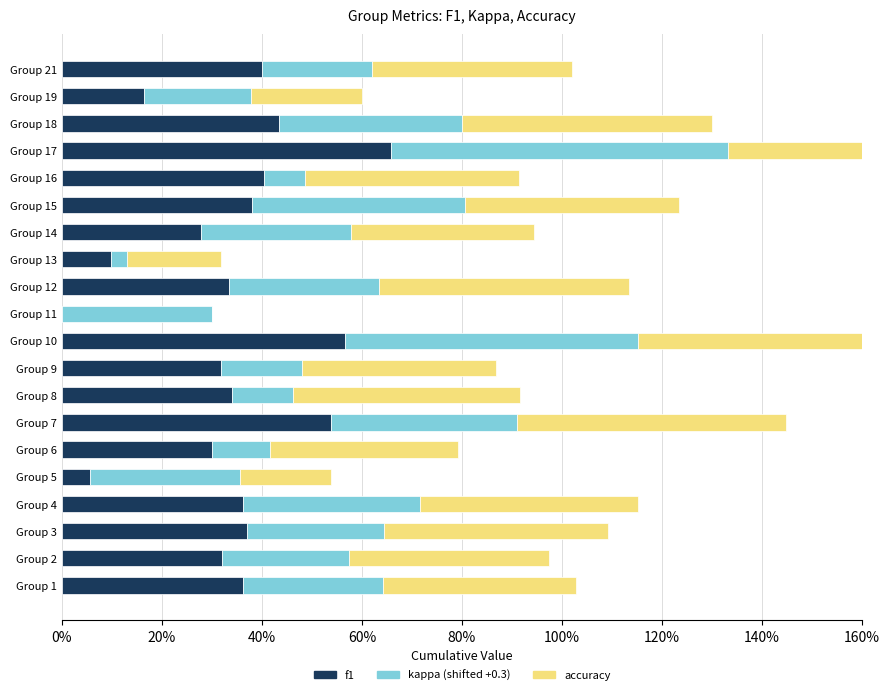

How many positive values does the f1 series have?

19